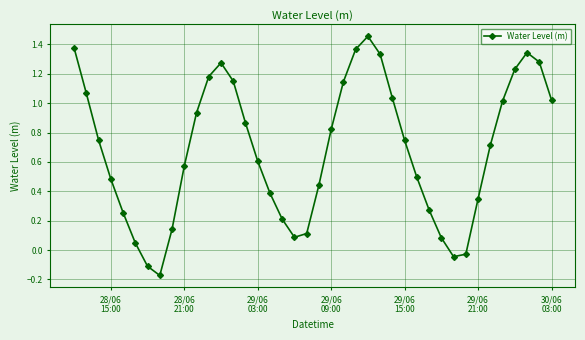

How many interior local valleys (lower than both neighbors) does the data have?

3